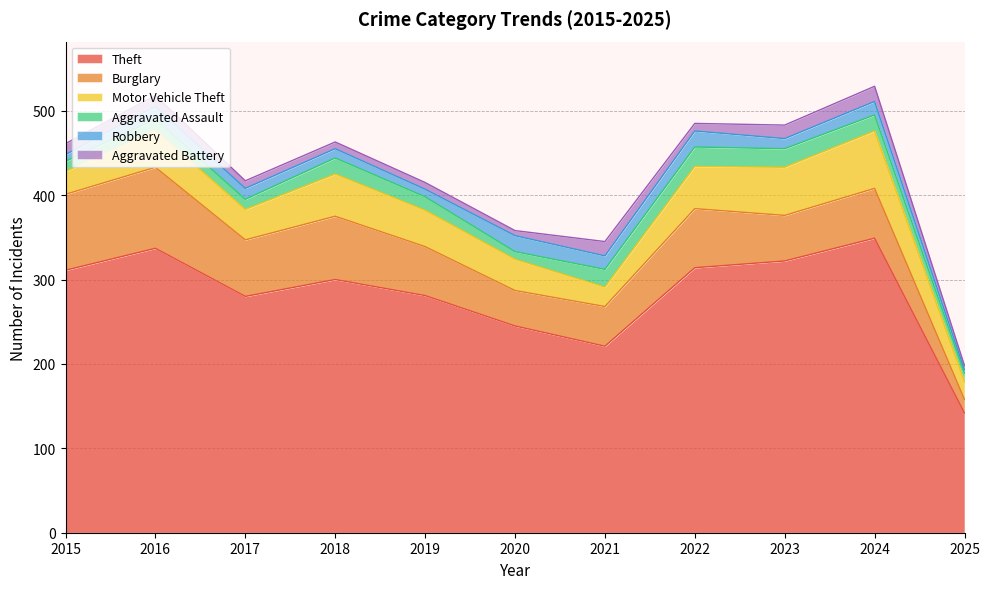

True or false: Motor Vehicle Theft has more than 1 interior local peaks.

True